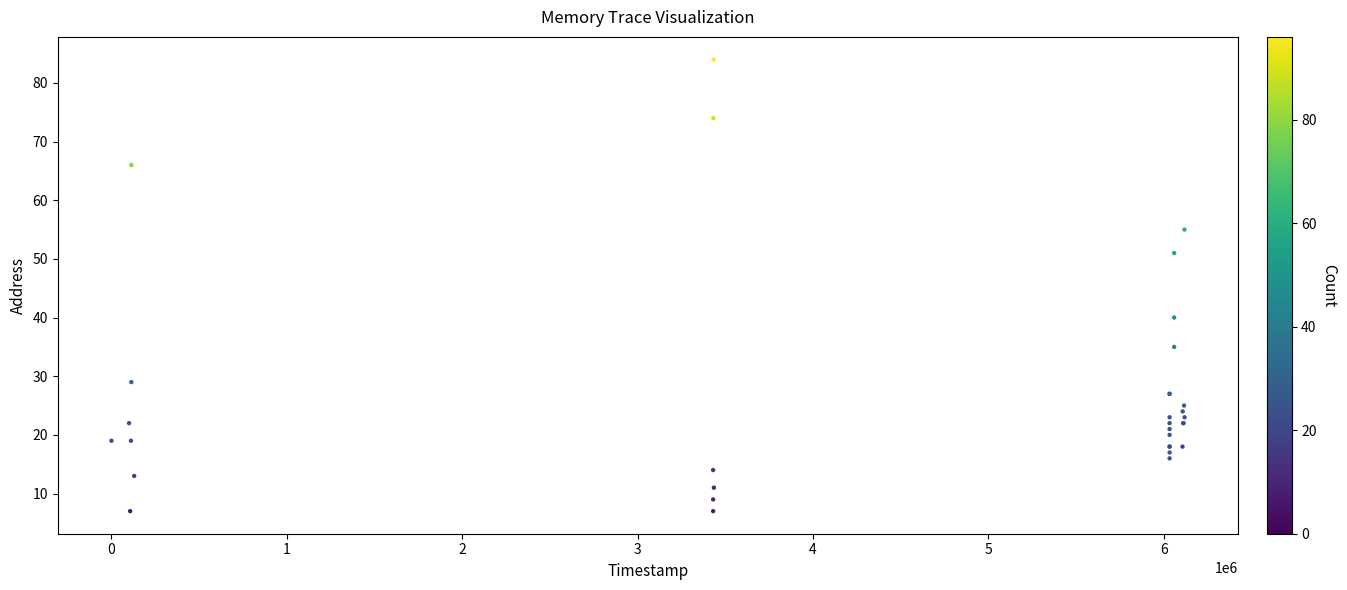

What Y value in the scatter plot is closest to 45?

40